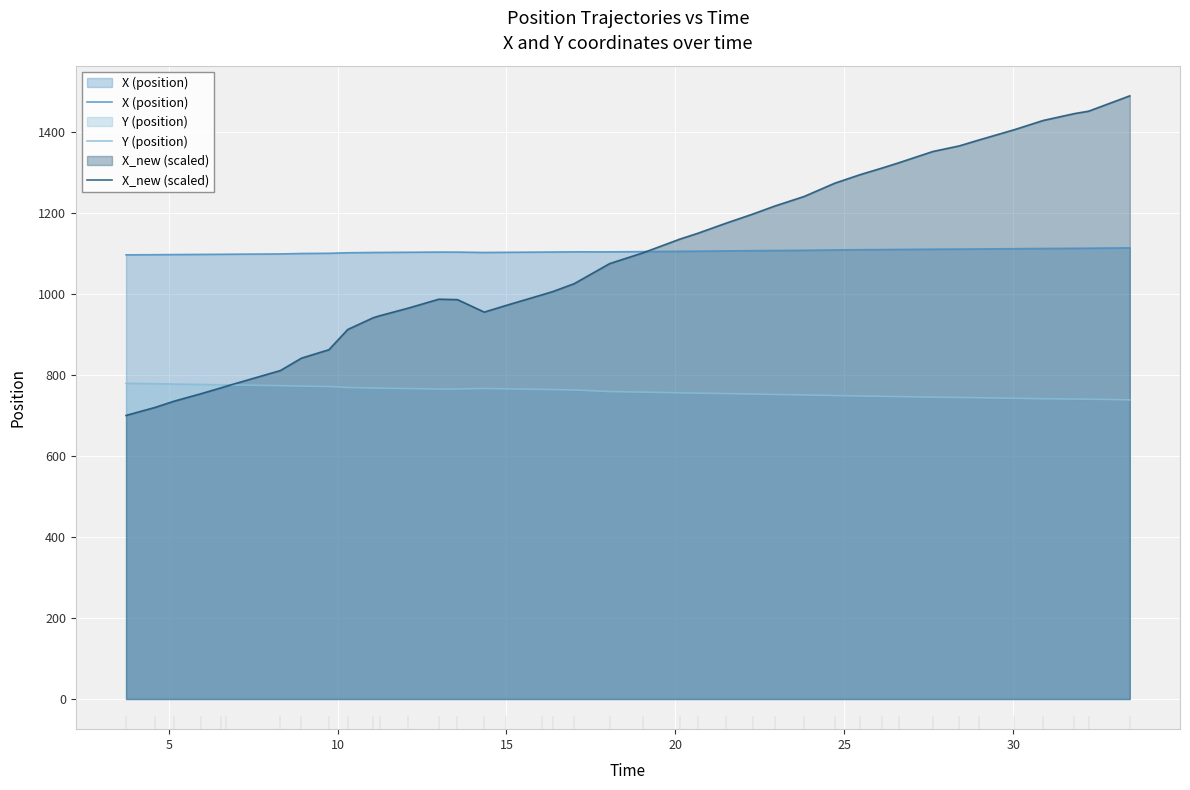

What is the greatest value displayed?

1489.0